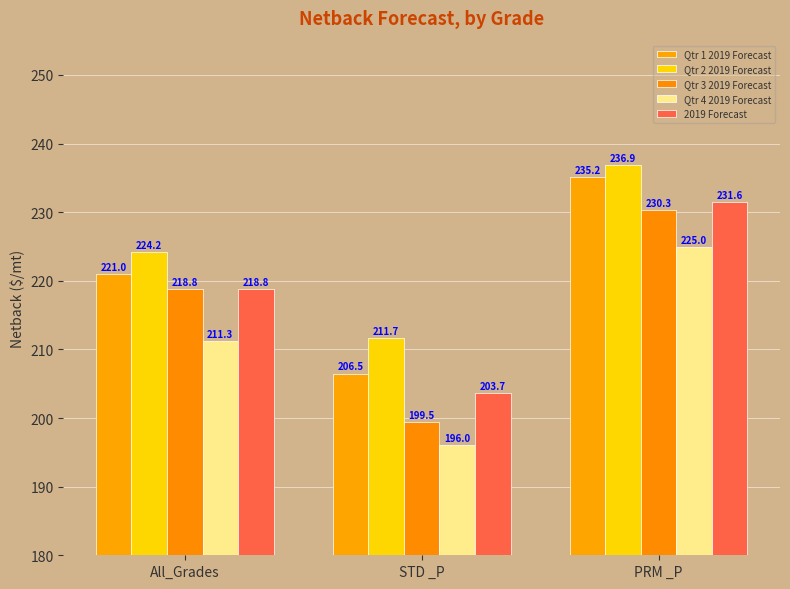

What is the spread (max minus min) of values at STD _P?

15.7